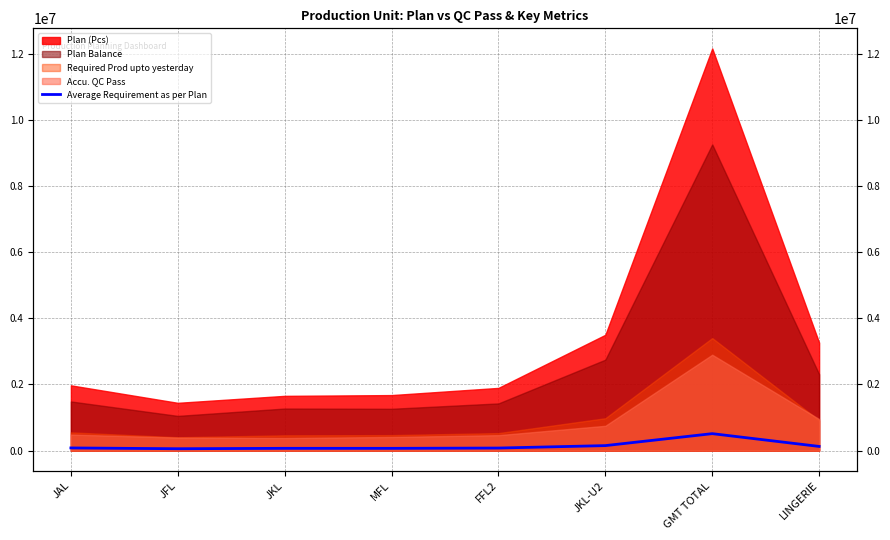

What is the value of the 7th point from the left?

514149